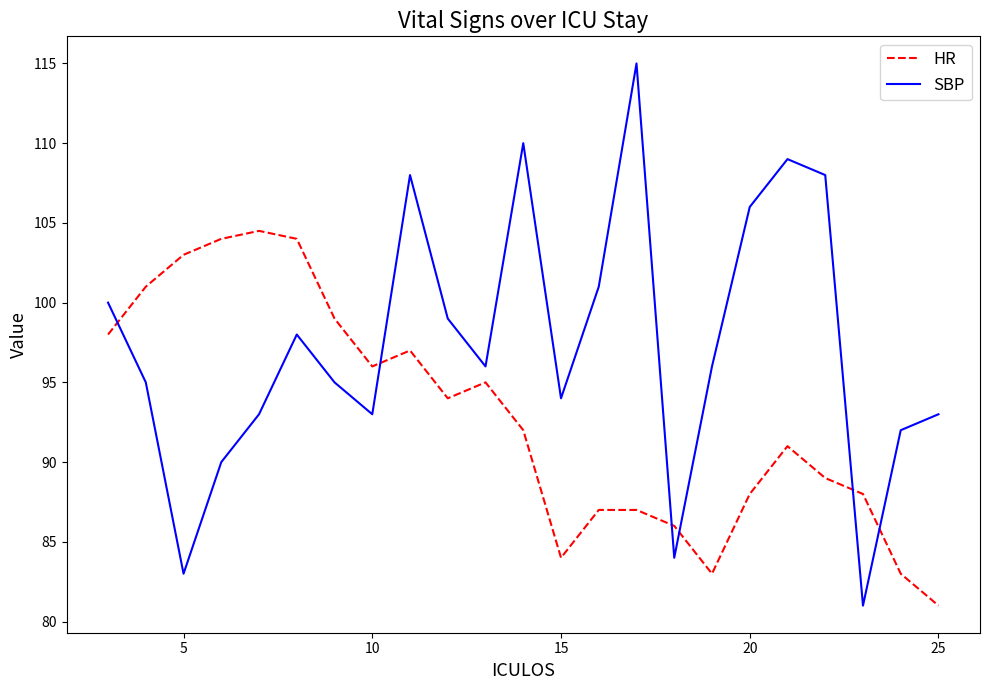

Does the chart have visible grid lines?

No